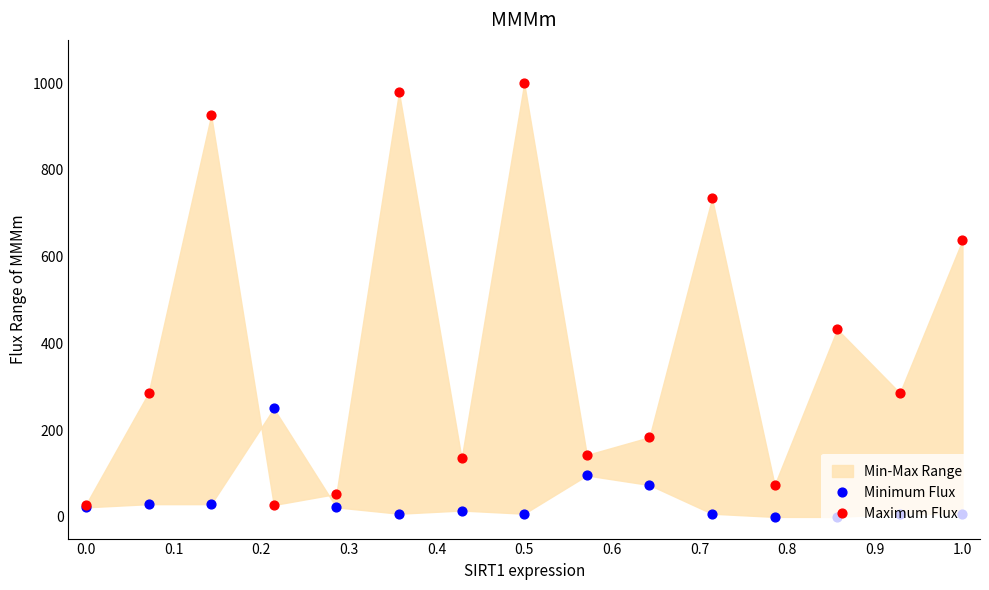

Which series reaches the maximum Y coordinate?

Maximum Flux